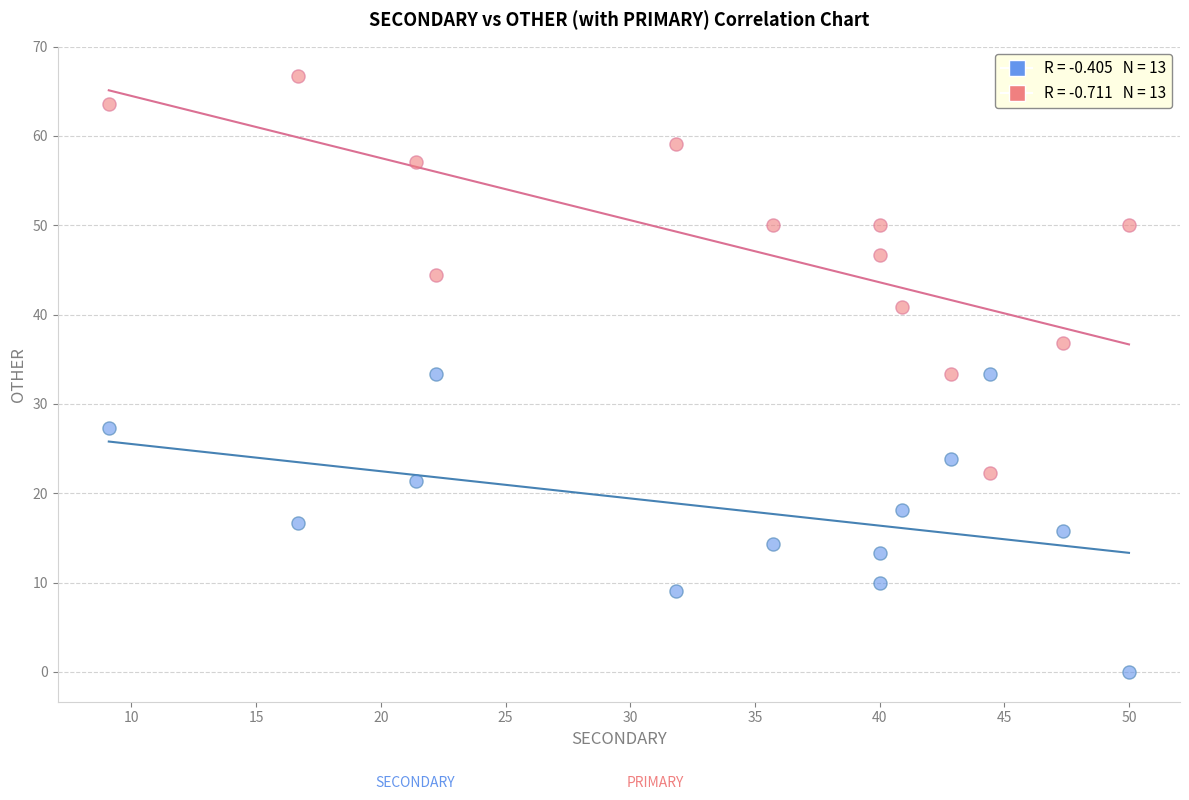

Across all data points, what is the range of Y values (max minus min)?

66.7